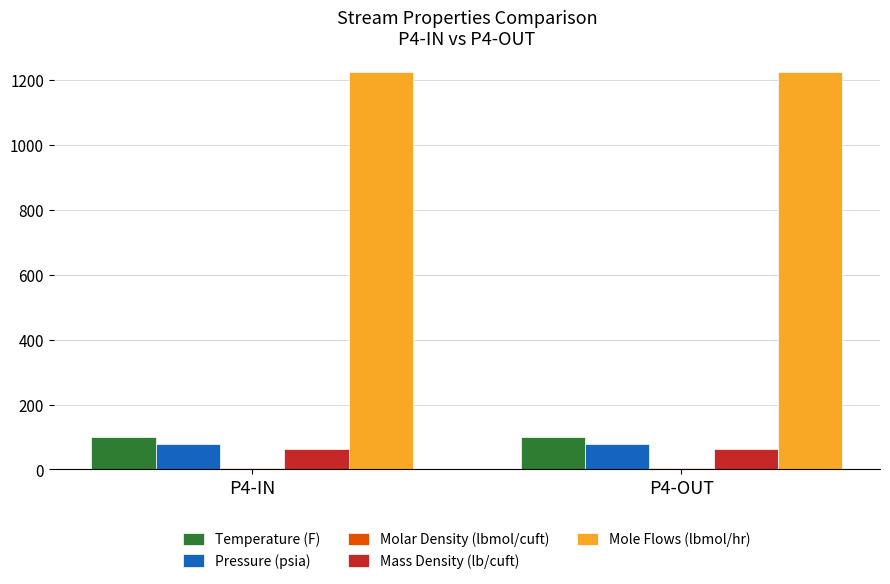

What is the sum of all Mole Flows (lbmol/hr) values?

2447.5